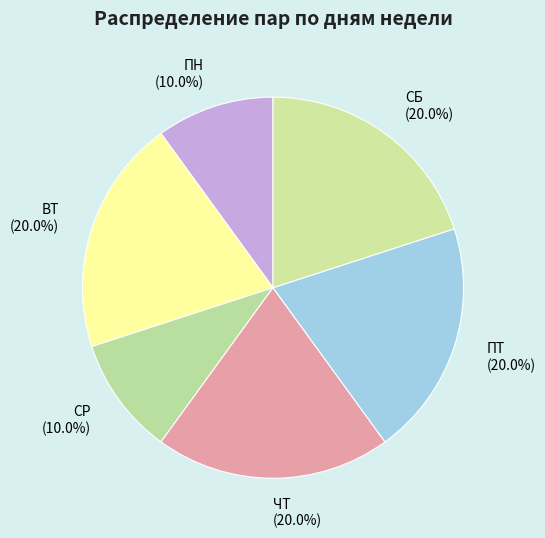

The ЧТ slice represents 1% of the pie. True or false?

False